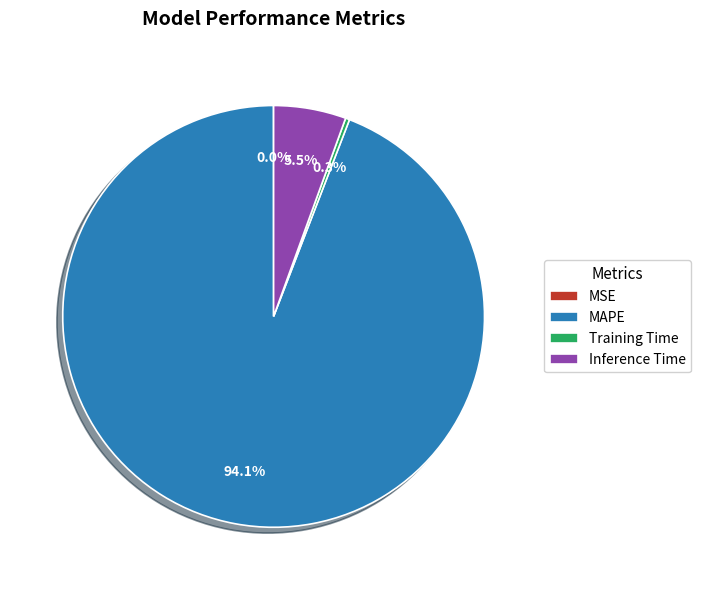

How much of the chart is everything except Inference Time?

94.5%